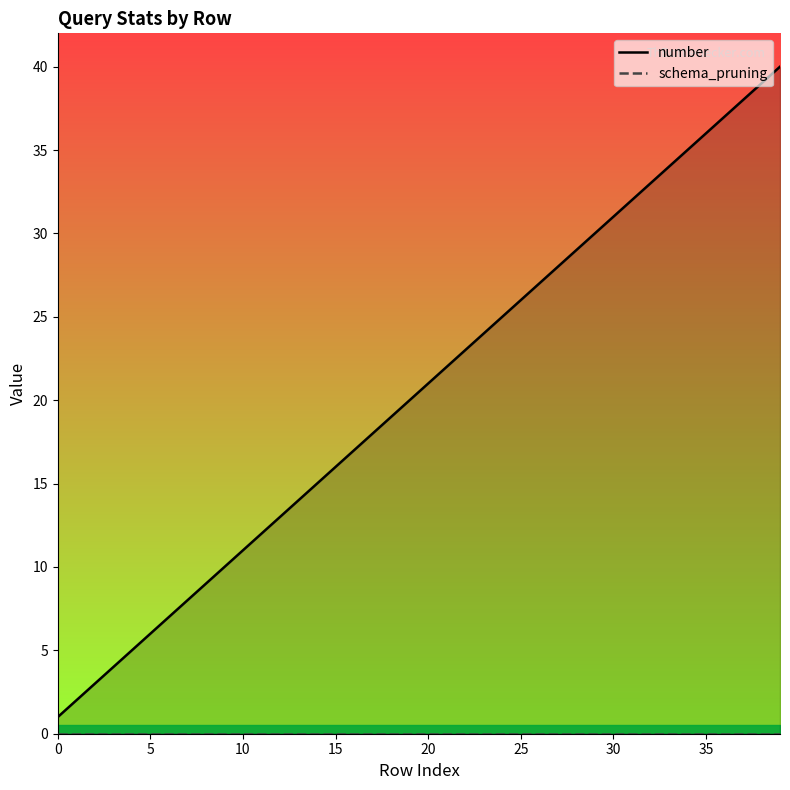

True or false: schema_pruning and number intersect in this chart.

False